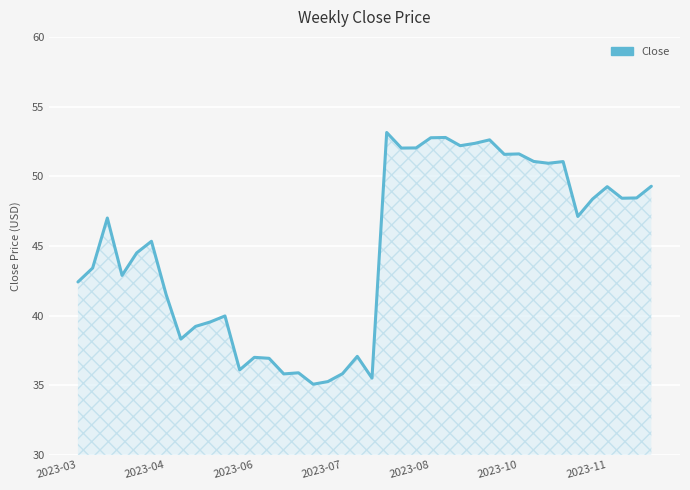

Does the chart display data point markers on the line(s)?

No